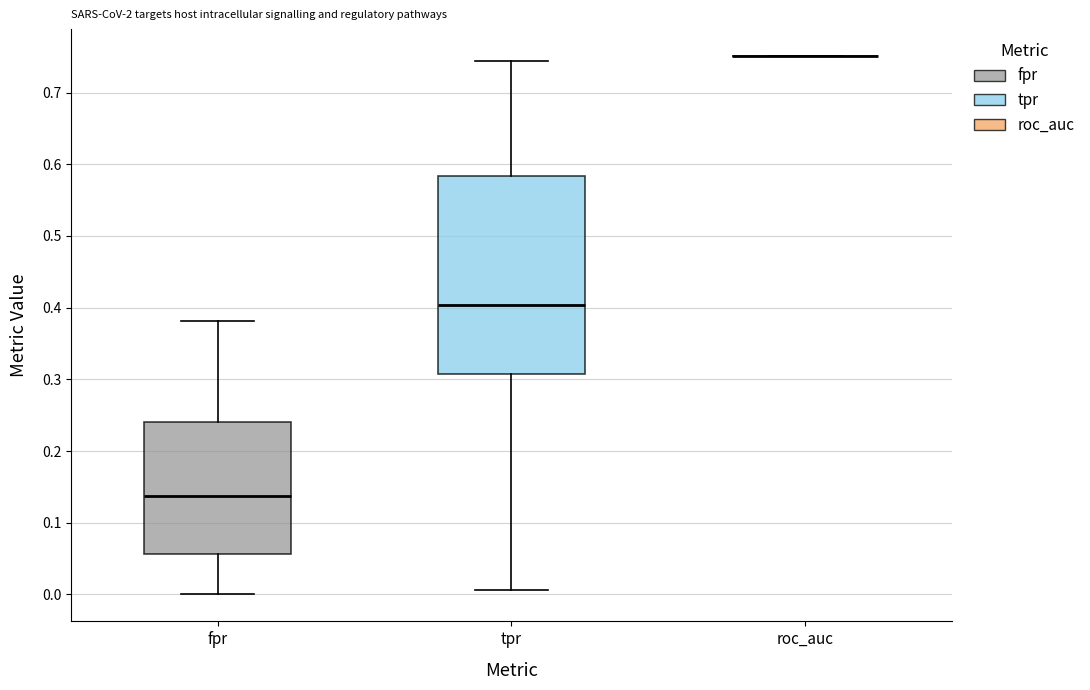

Reading left to right, transcribe this box plot: for each box, give where its median line is, the range the box spans, and where its two whiskers end, as read against the y-axis. The values are not printed on the chart, so give them approximately, as read against the axis.

fpr: median 0.14, box 0.06 to 0.24, whiskers 0.00 to 0.38
tpr: median 0.40, box 0.31 to 0.58, whiskers 0.01 to 0.74
roc_auc: box collapsed to a line at 0.75, whiskers 0.75 to 0.75